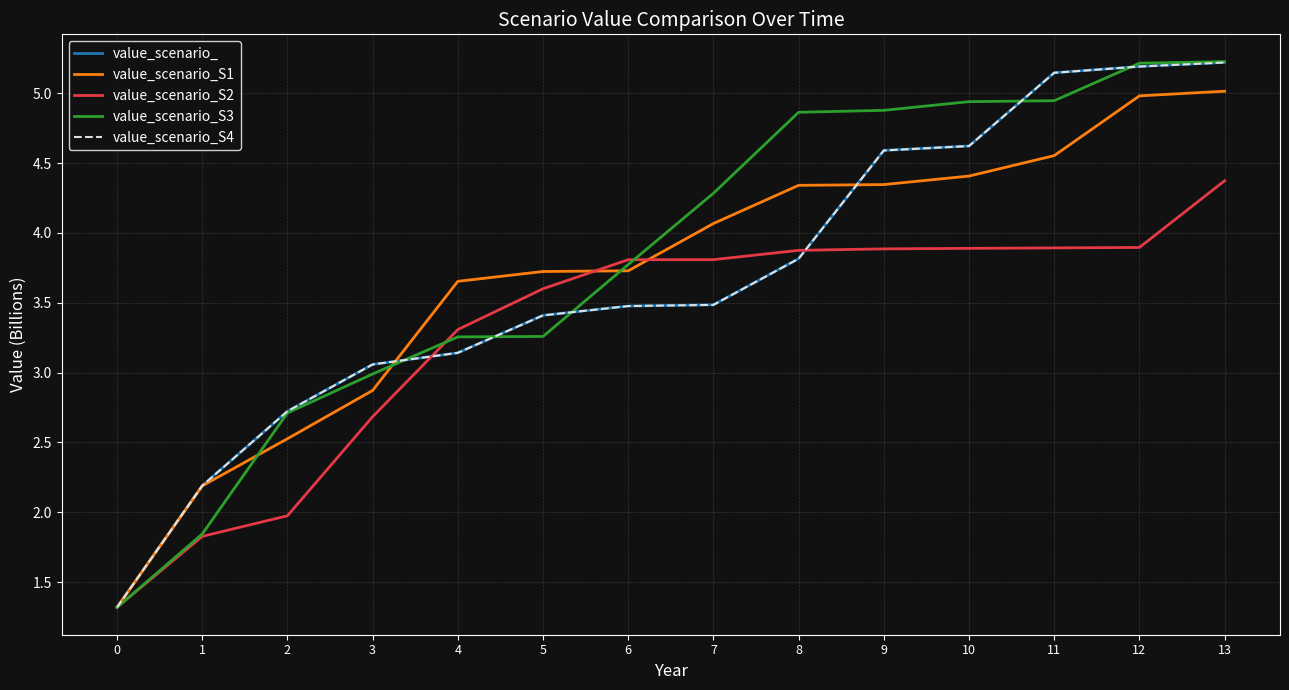

What is the minimum value for value_scenario_S1?

1.3